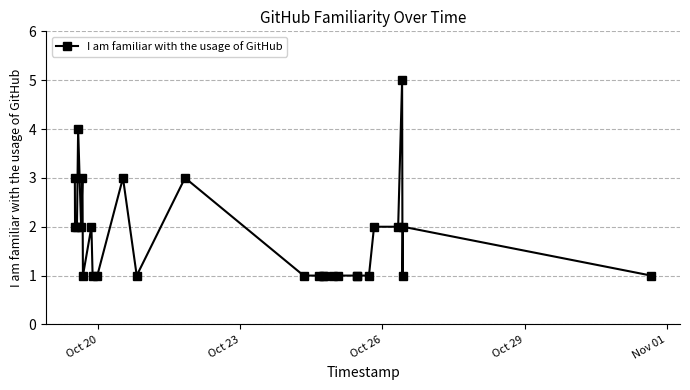

What is the greatest value displayed?

5